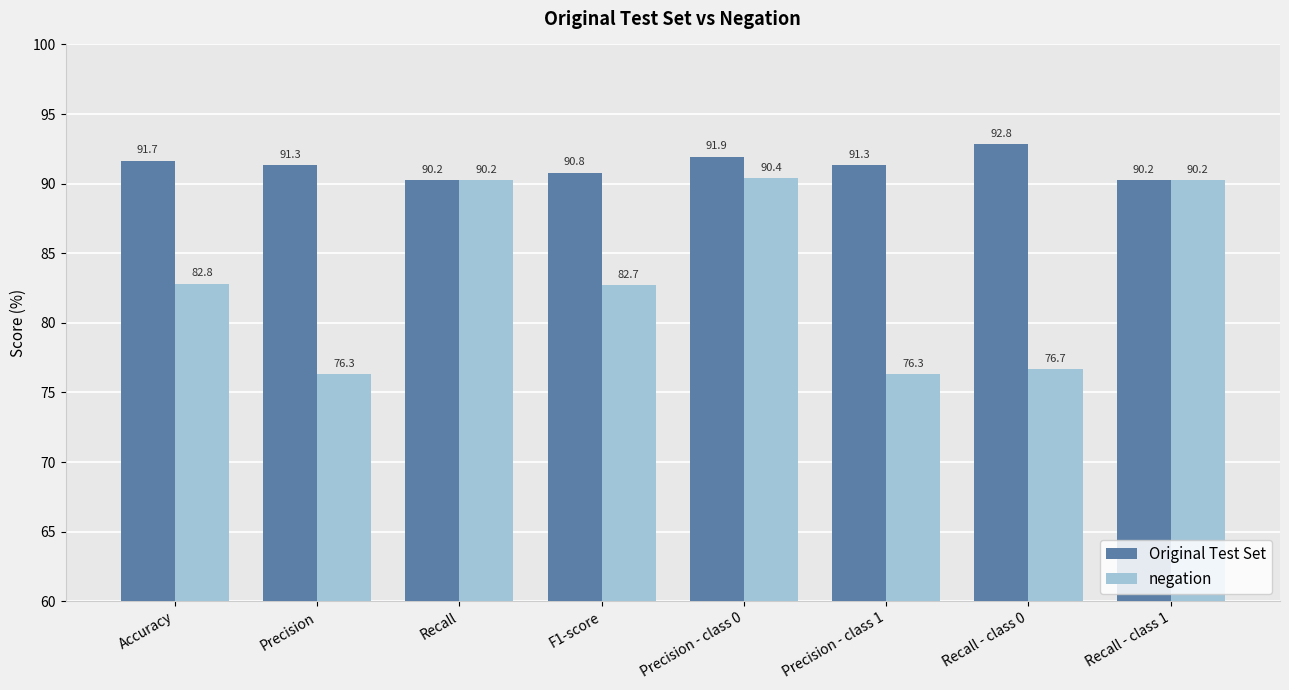

Is it true that Original Test Set equals 159.9 at Recall - class 0?

False